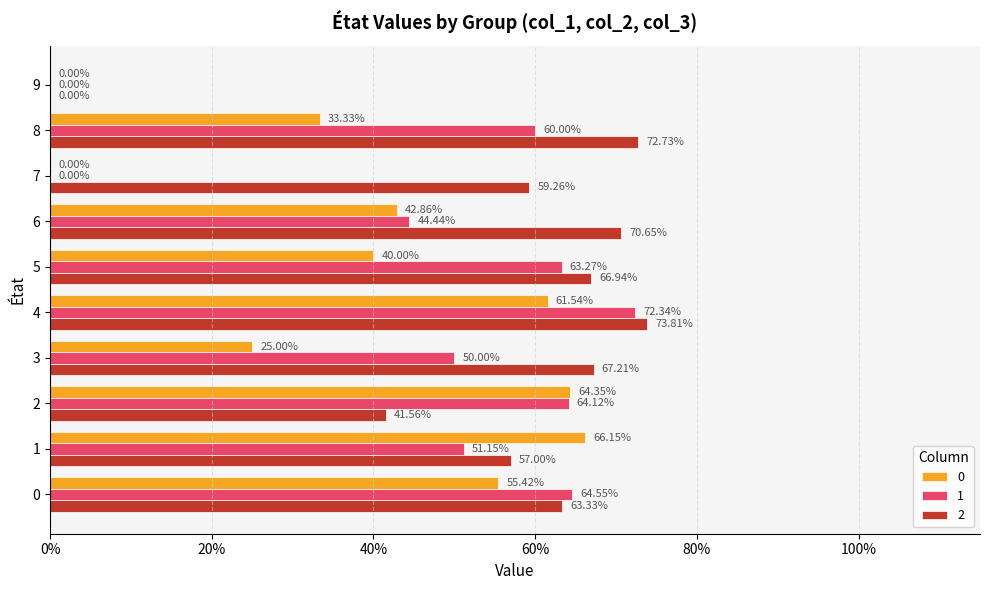

What are all the series names shown in the legend?

0, 1, 2